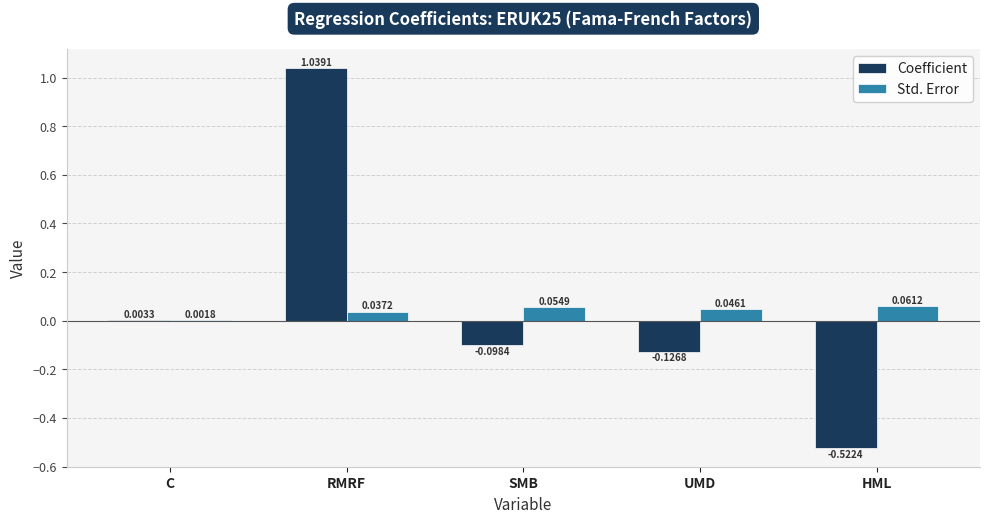

Between SMB and UMD, which series saw the biggest shift?

Coefficient